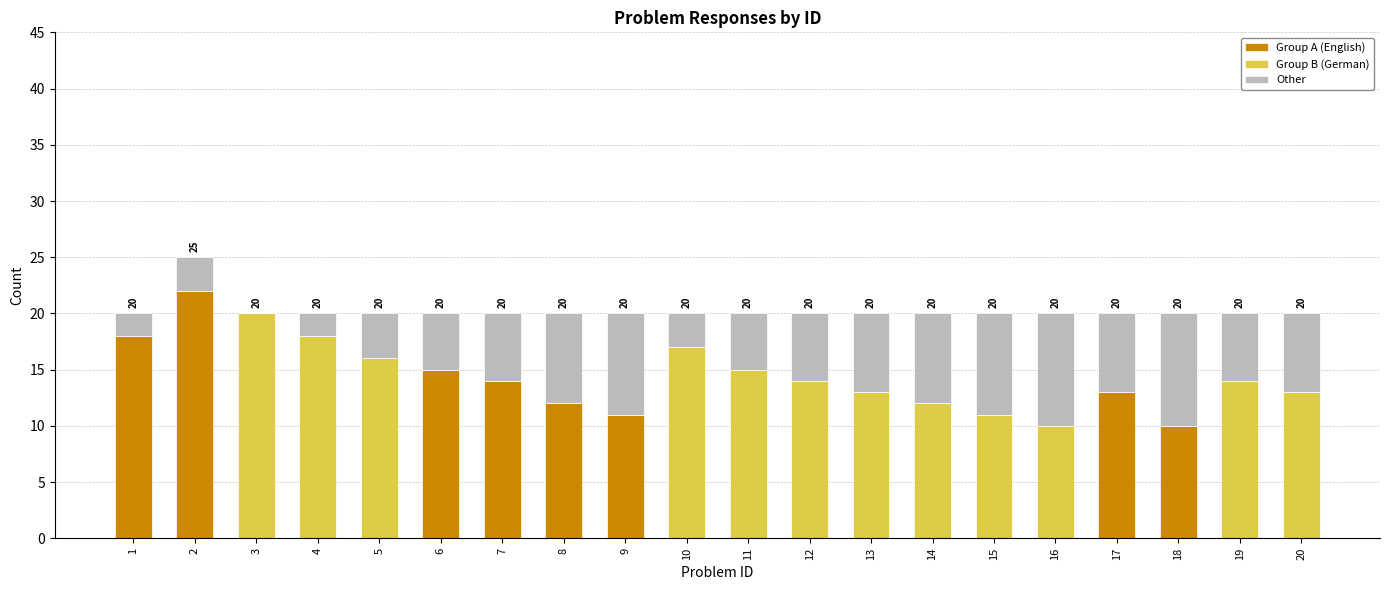

What is the maximum value for Group A (English)?

22